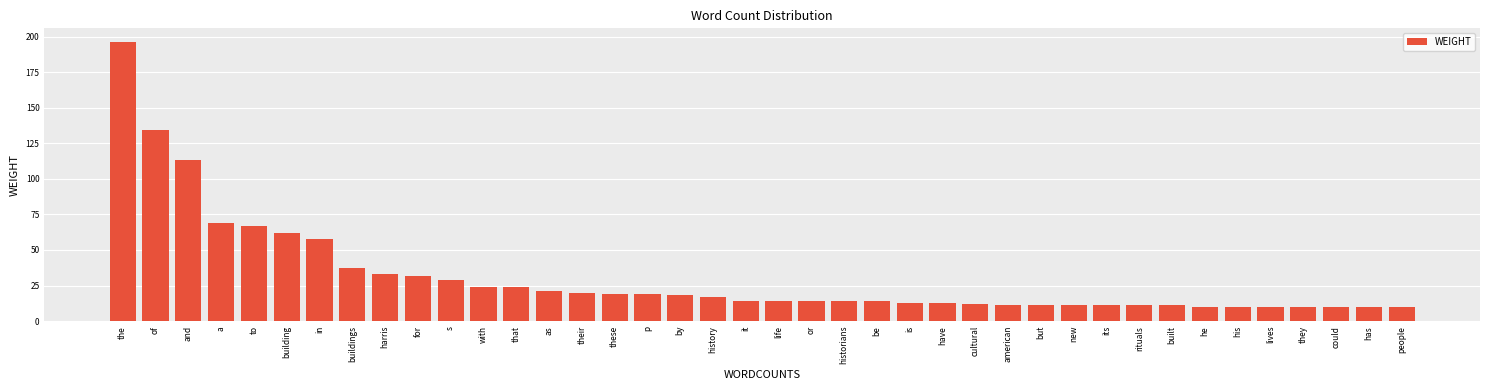

The value at have is 21. True or false?

False